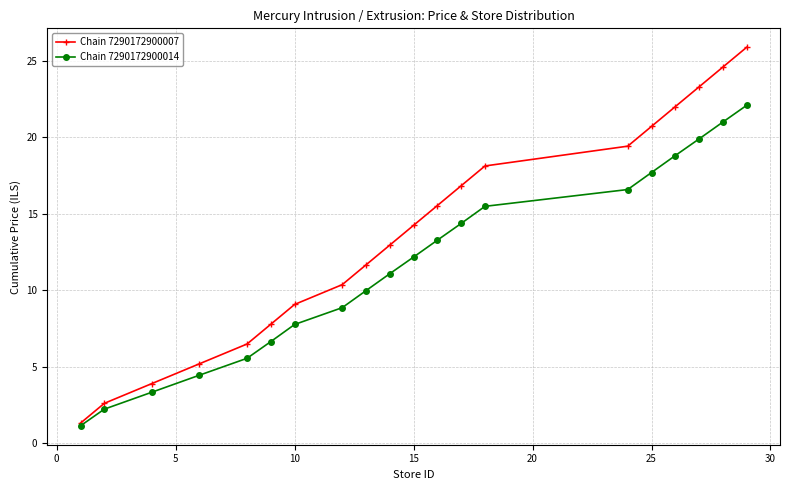

Which series has the largest total across all categories?

Chain 7290172900007